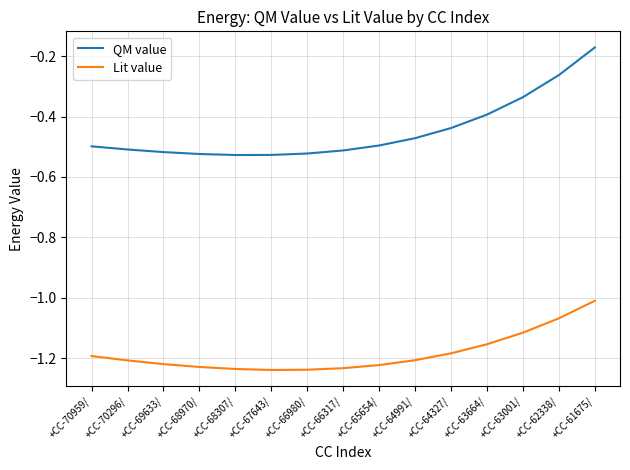

Rank the series by their average value, from lowest to highest.

Lit value, QM value